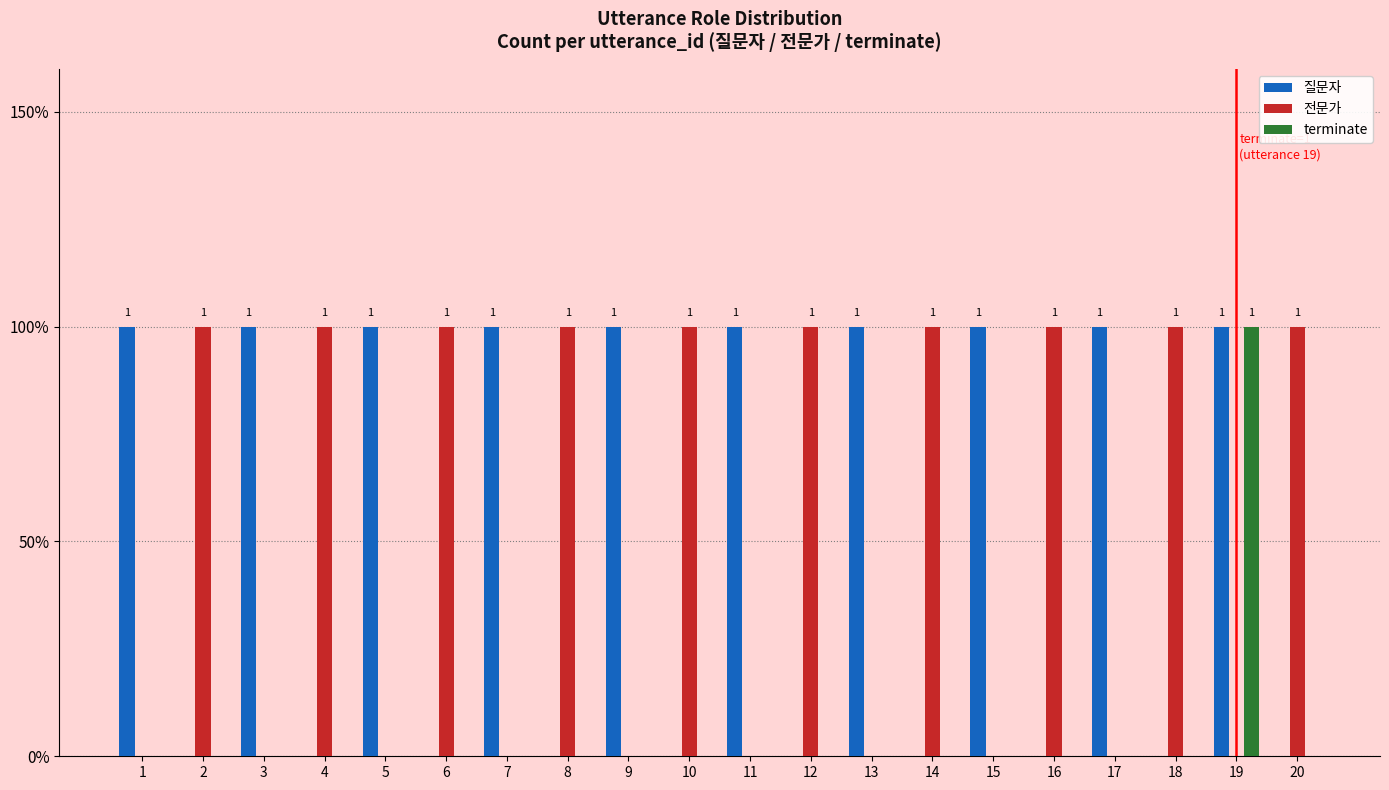

Which label corresponds to the smallest value in the chart?

2